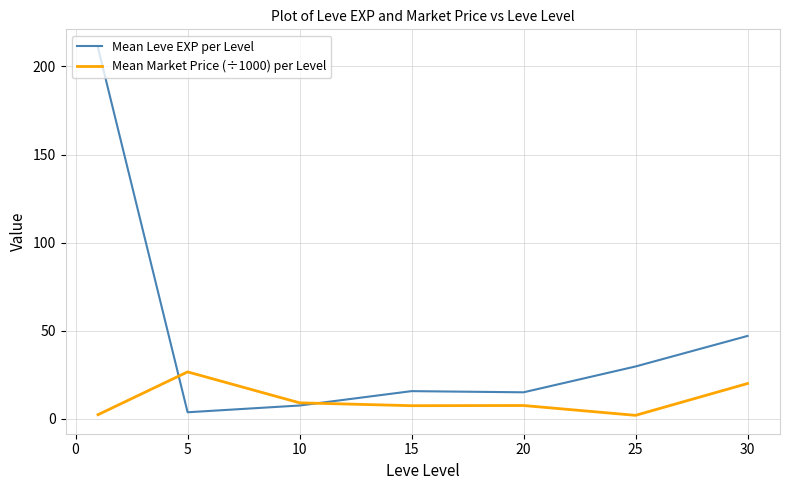

What is the lowest value of the Mean Market Price (÷1000) per Level series?

1.9